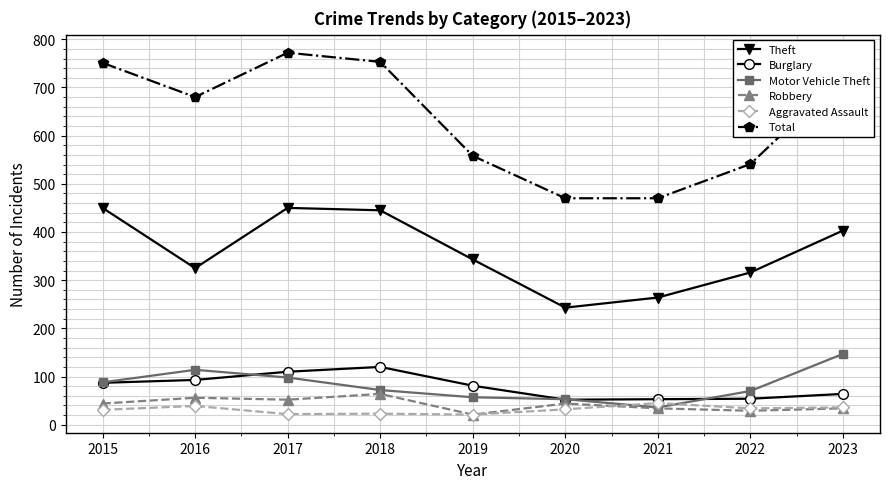

How many values in the Theft series are below 343?

4